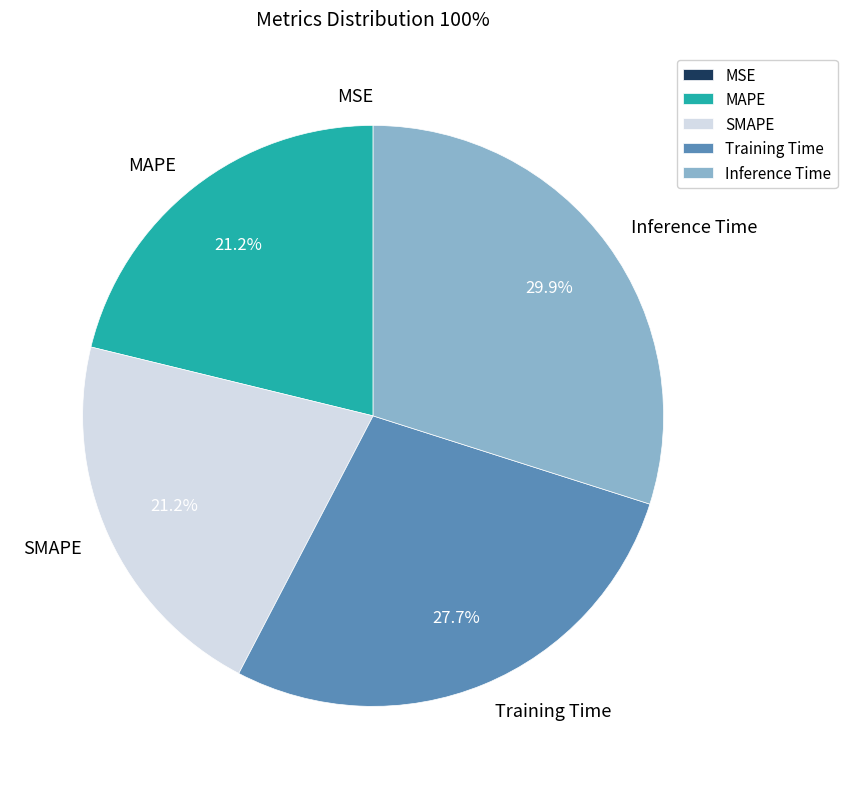

Does any single category account for the majority?

No